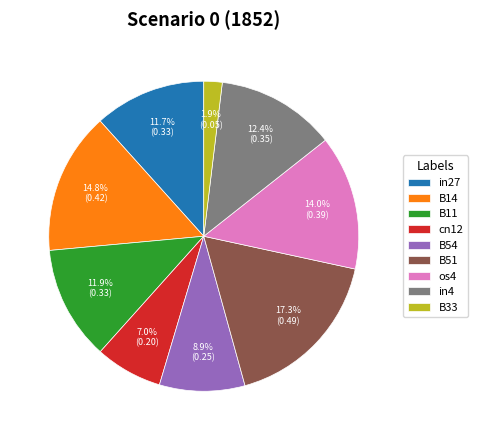

True or false: B14 accounts for 28% of the total.

False